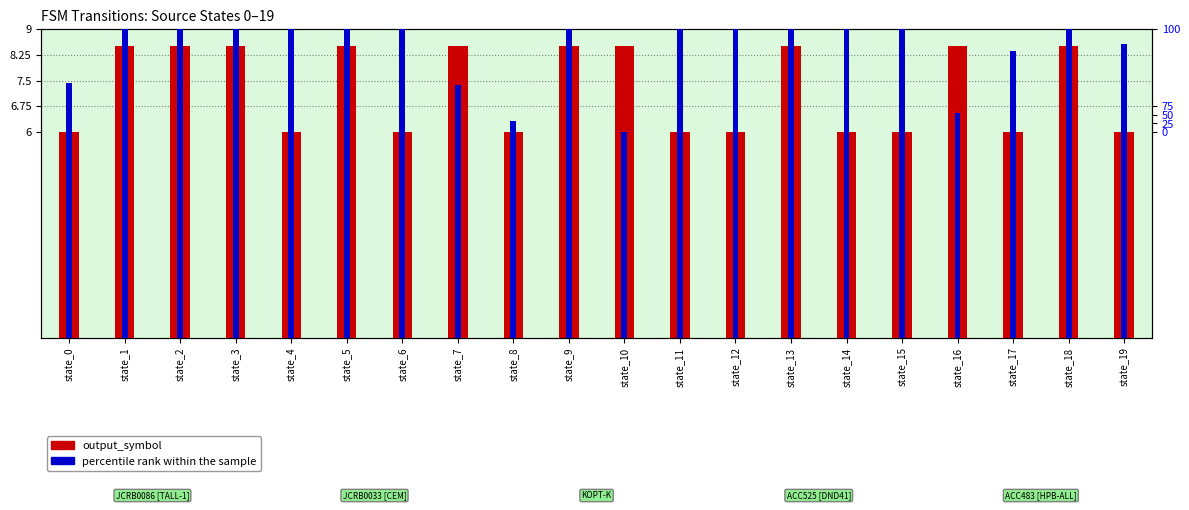

Where does the percentile rank within the sample series first go above 9?

state_1